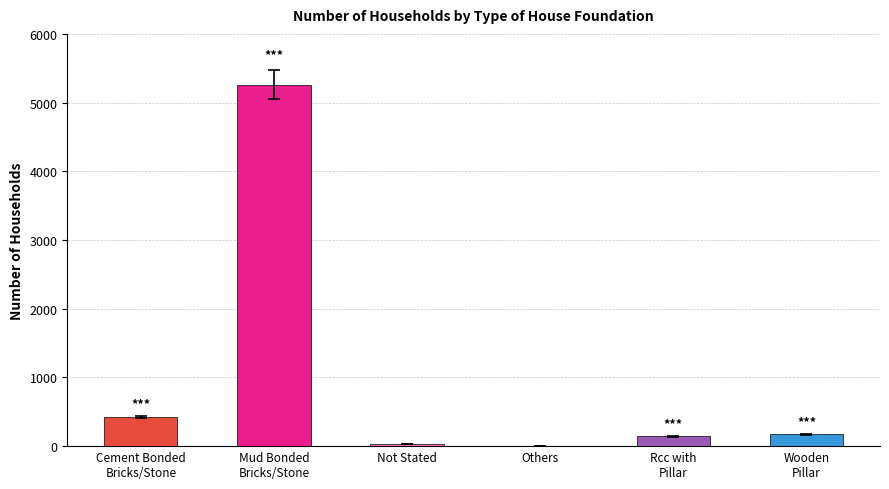

Is it true that the value at Not Stated is 17?

False